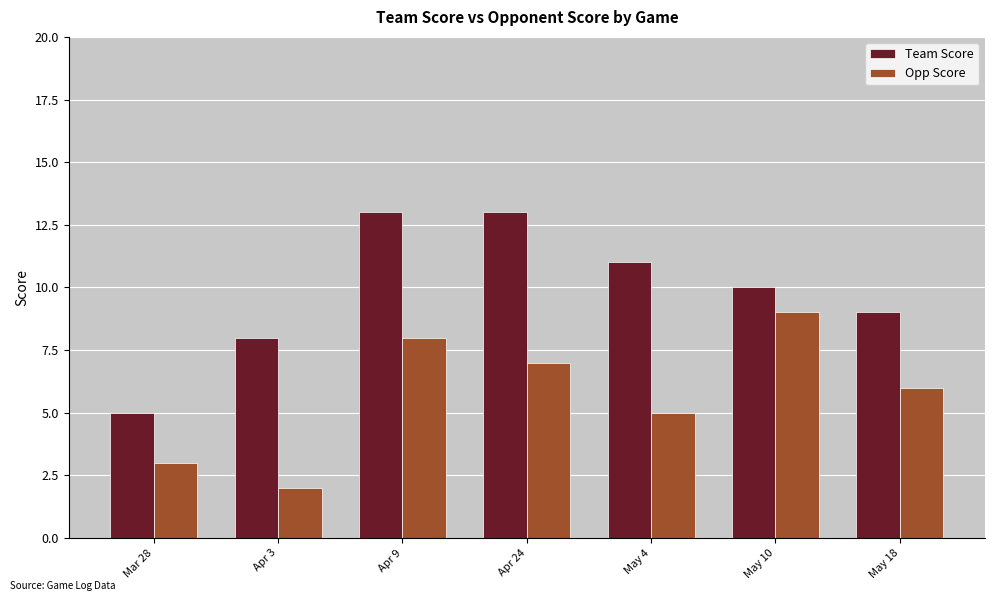

What is the label of the 6th bar from the right?

Apr 3